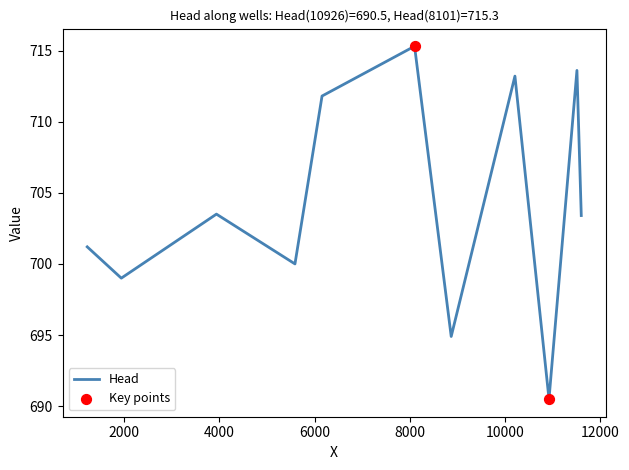

What is the maximum value shown in the chart?

715.3